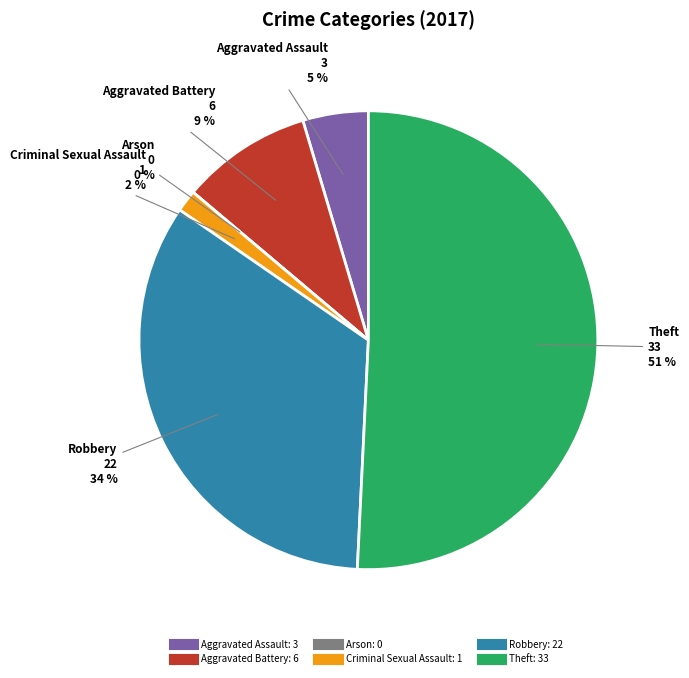

Which category has the biggest portion of the pie?

Theft